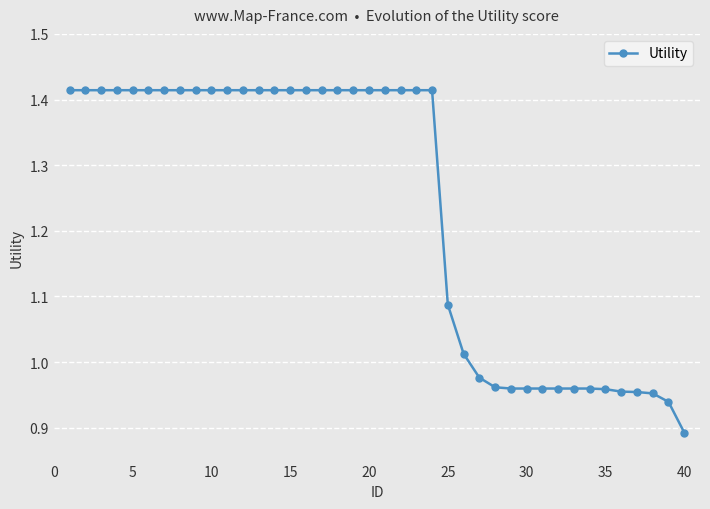

What is the average value?

1.2